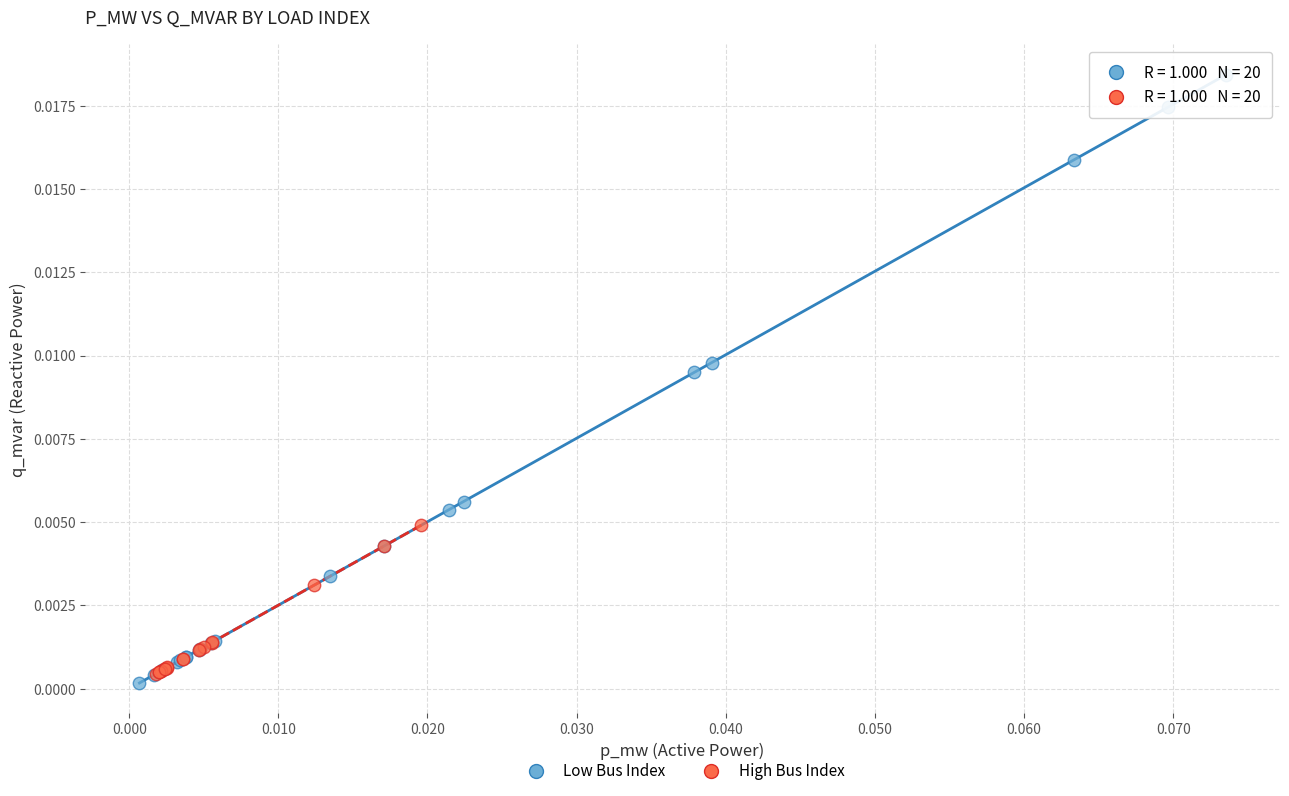

Which series has the largest Y range (max minus min)?

Low Bus Index